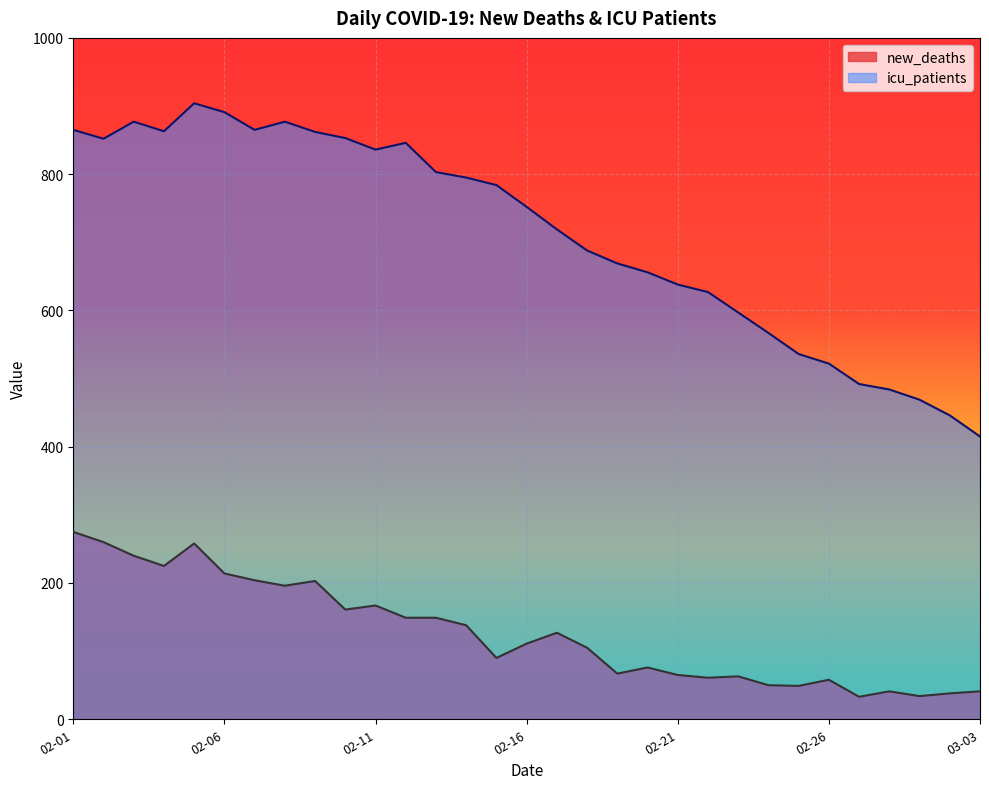

The value of new_deaths at 2021-02-08 is 292. True or false?

False